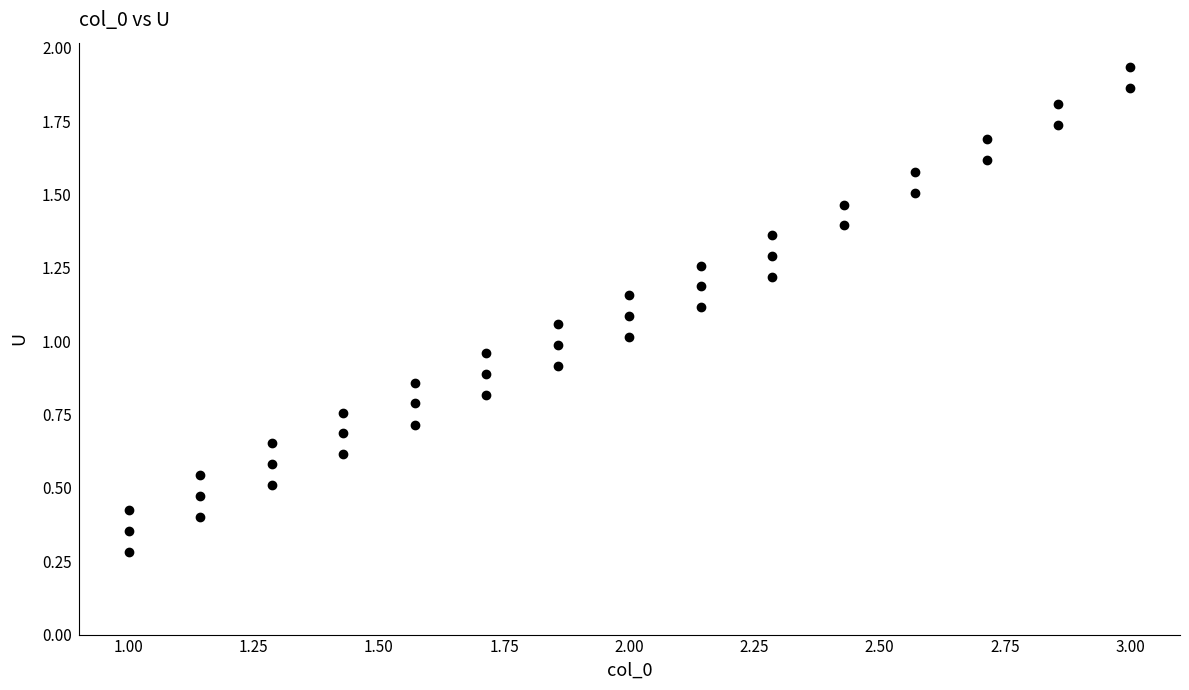

What is the range of X values (max minus min)?

2.0